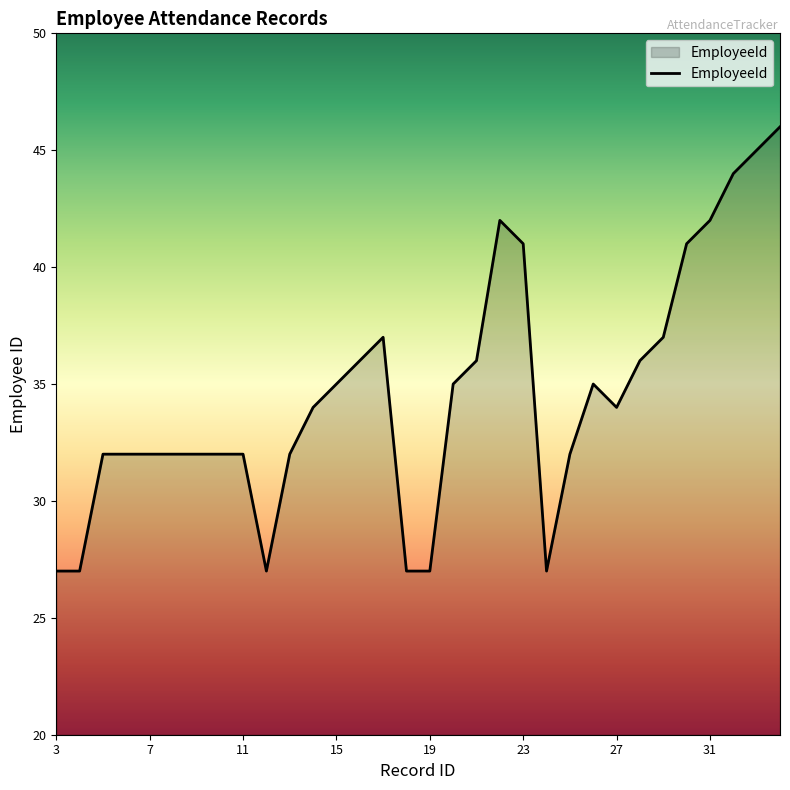

What is the difference between the second highest and minimum values?

18